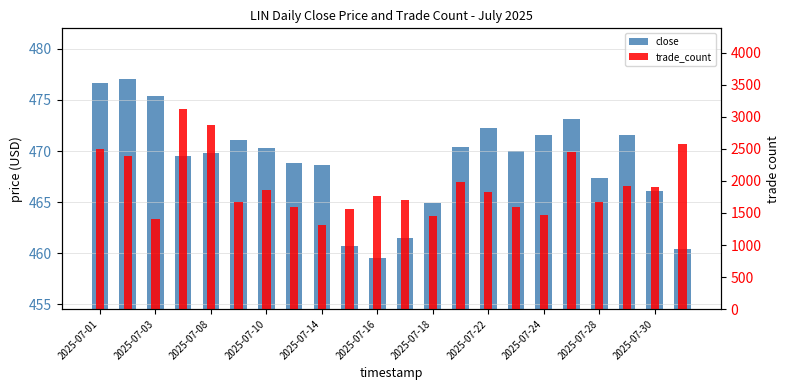

Count the number of data series in this chart.

2